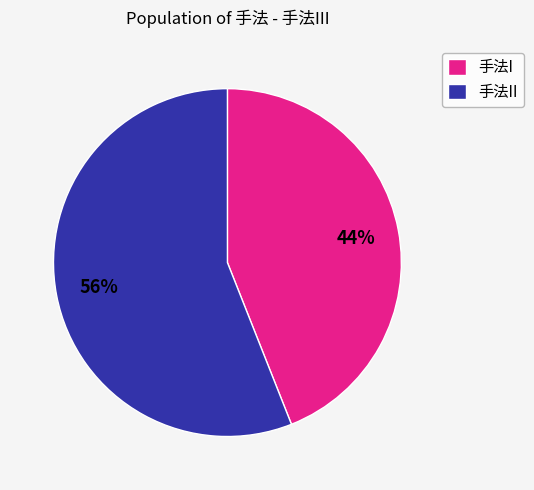

True or false: 手法I accounts for 44% of the total.

True